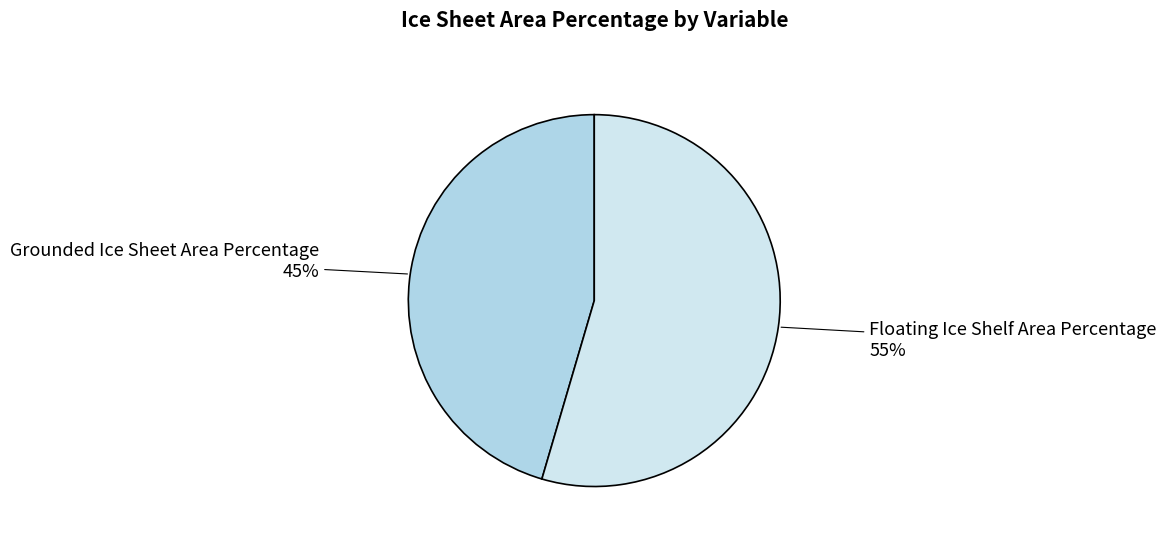

Which category has the biggest portion of the pie?

Floating Ice Shelf Area Percentage